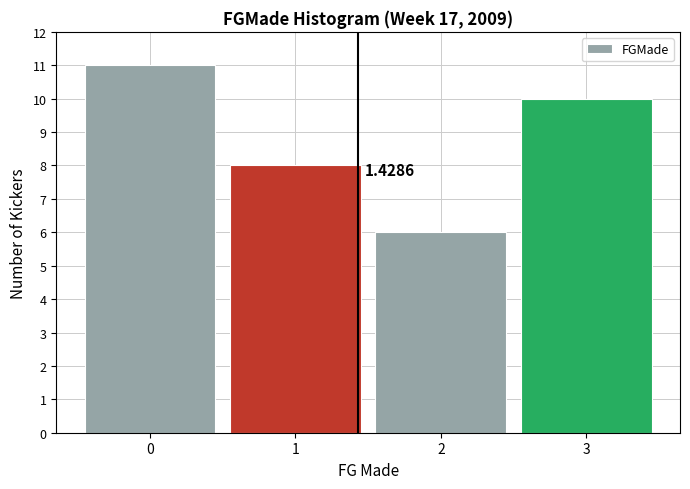

Over which range of the x-axis is the bar tallest?

-0.5 to 0.5